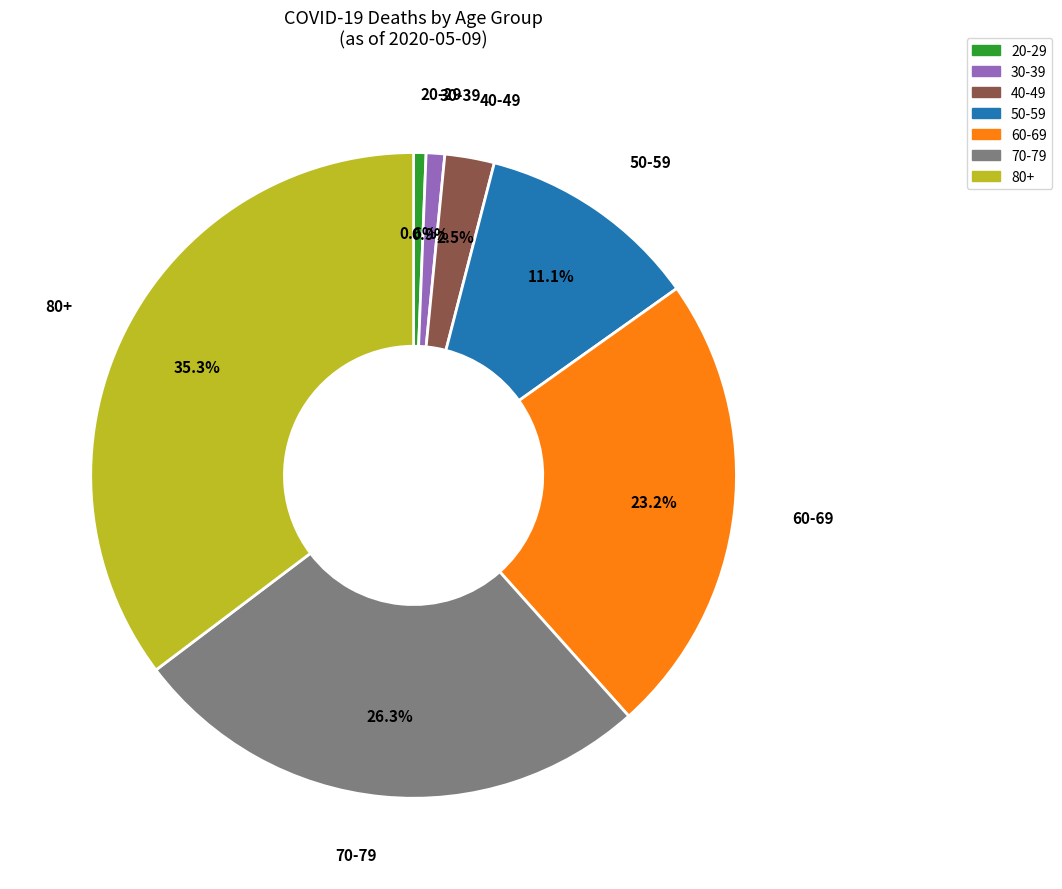

To the nearest percent, what is the difference between the largest and smallest slice percentages?

35%